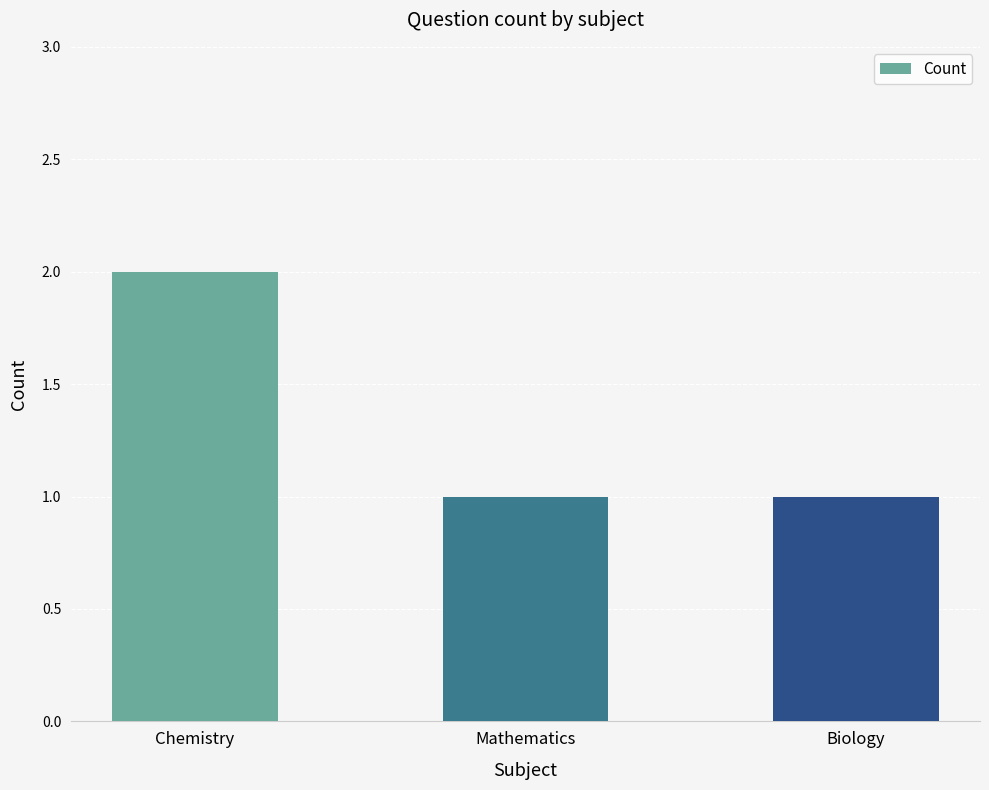

What is the difference between the maximum and minimum values?

1